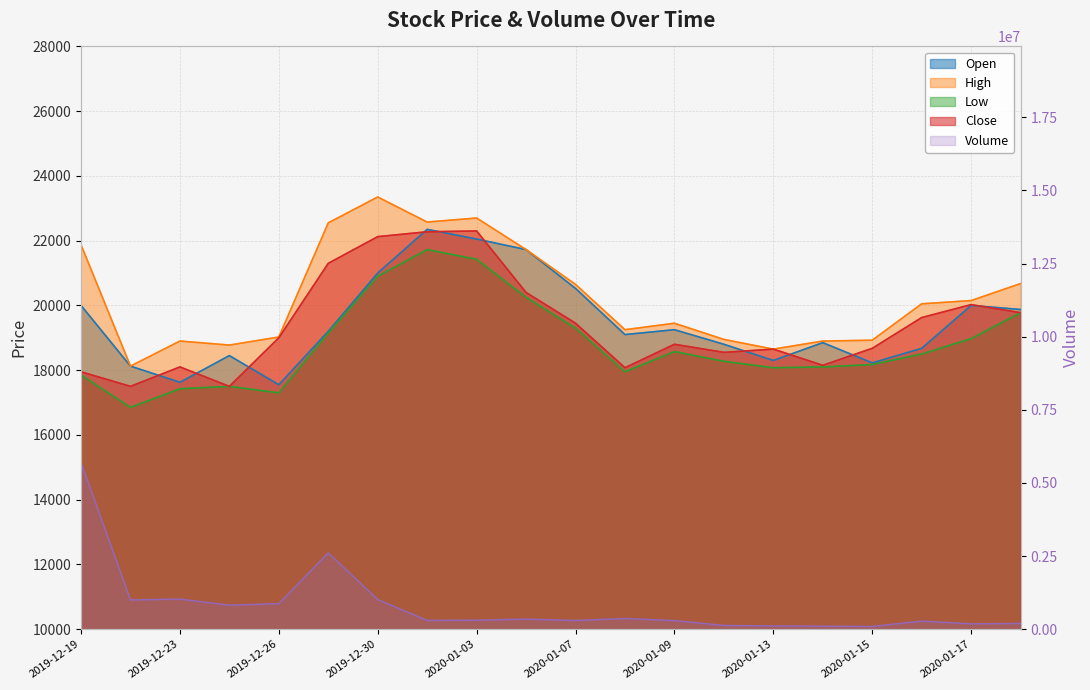

Which series changed the most between 2019-12-24 and 2020-01-15?

Volume